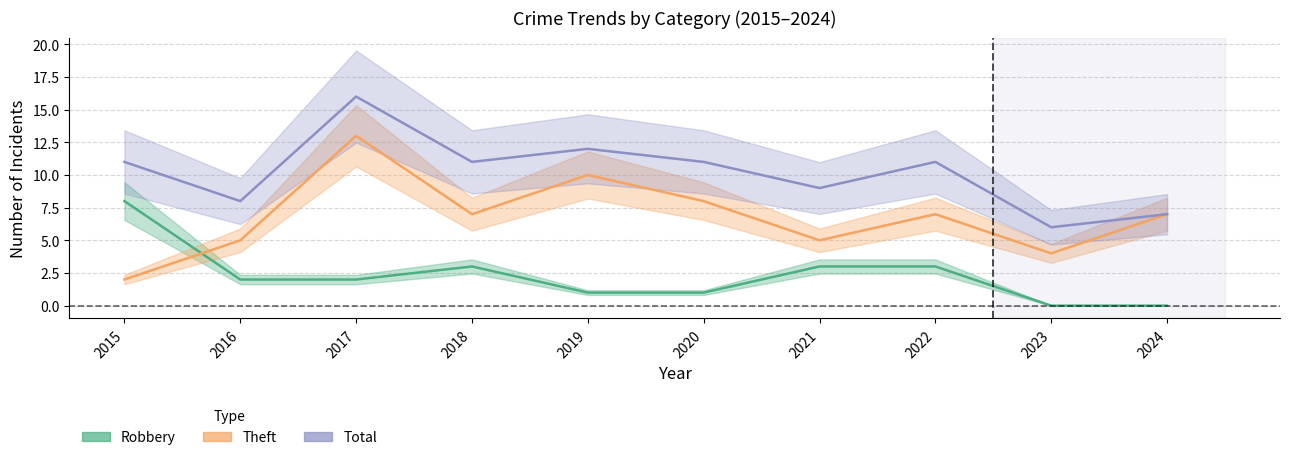

How many interior local peaks does the Robbery series have?

1